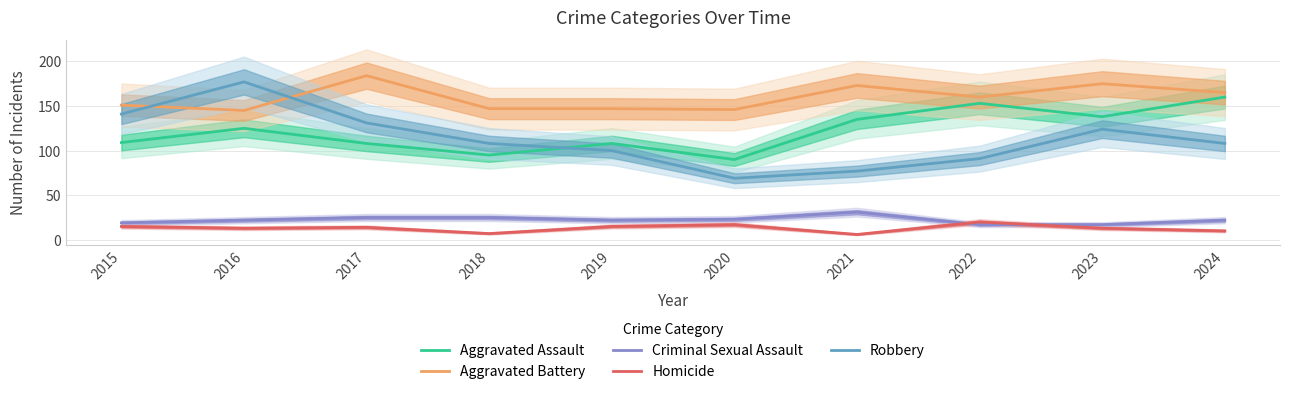

Reading right to left, transcribe all the data shown in this chart.

Aggravated Assault: 160	138	153	135	90	108	95	108	125	109
Aggravated Battery: 165	175	160	173	146	147	147	184	145	151
Criminal Sexual Assault: 22	17	17	31	23	22	25	25	22	19
Homicide: 10	13	20	6	17	15	7	14	13	15
Robbery: 108	124	91	77	69	100	108	131	177	141